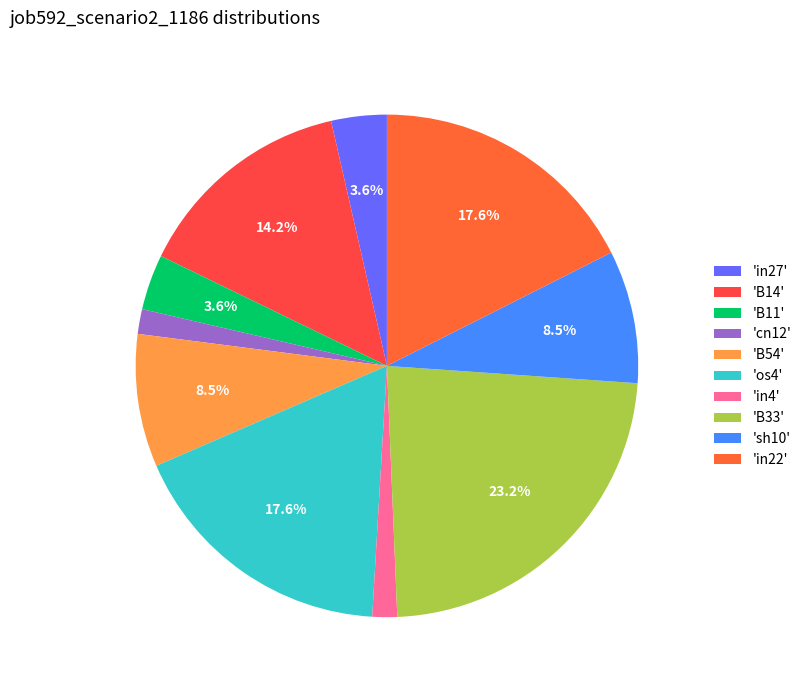

How many segments does this pie chart have?

10